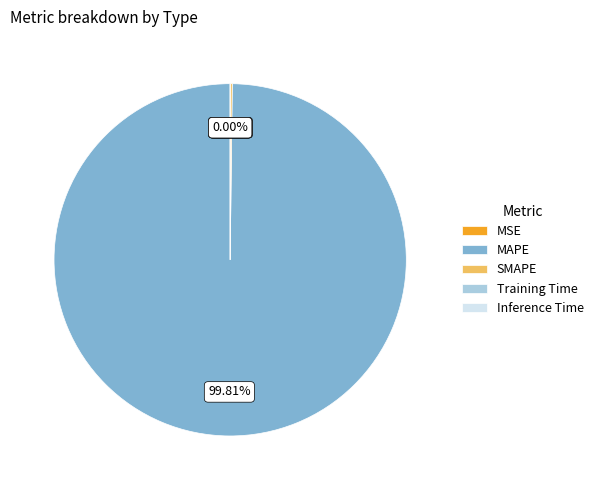

Is there a majority slice in this chart?

Yes